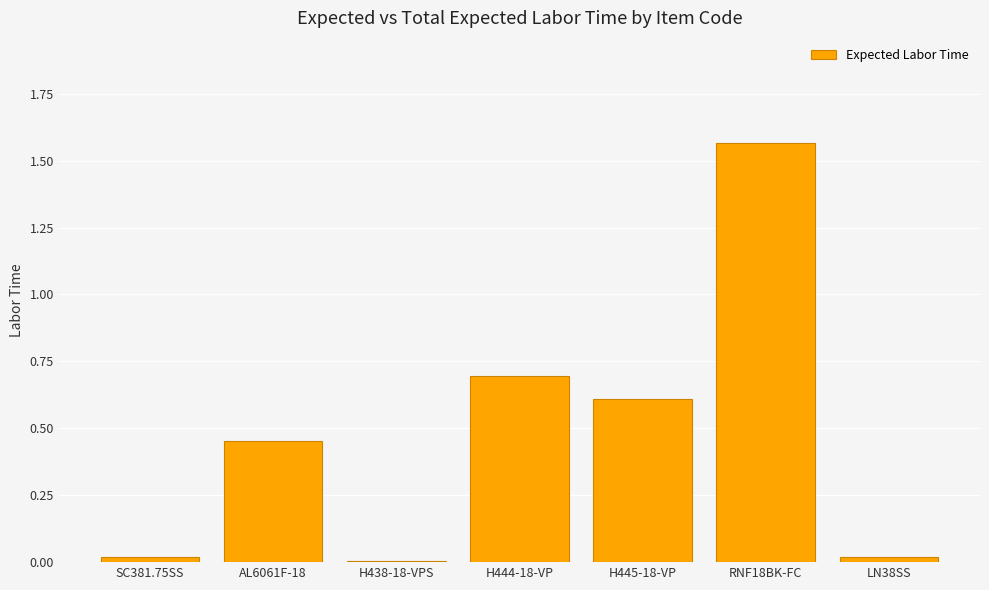

What is the sum of all values?

3.4